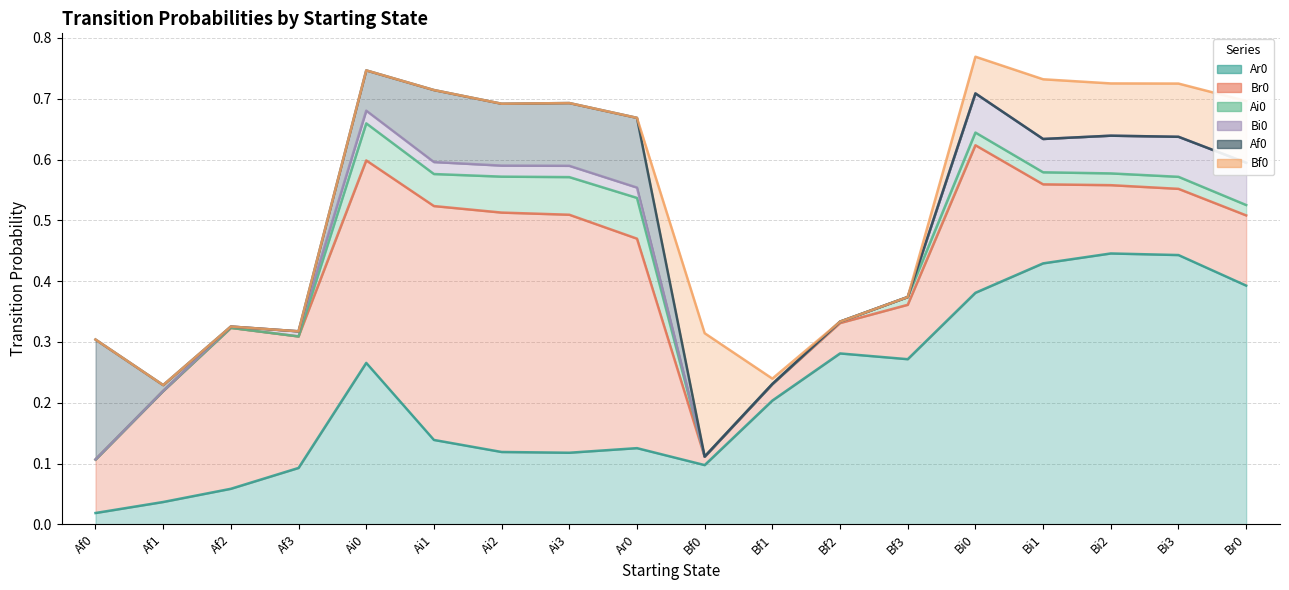

How many categories are shown in the chart?

18